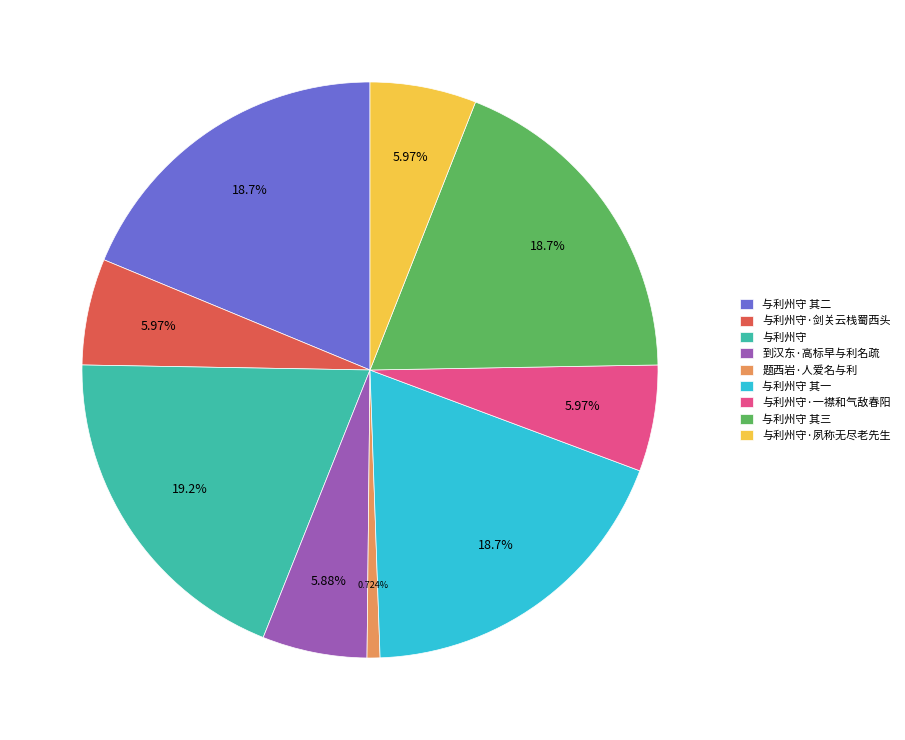

To the nearest percent, what is the combined percentage of 与利州守 其二 and 与利州守 其三?

37%